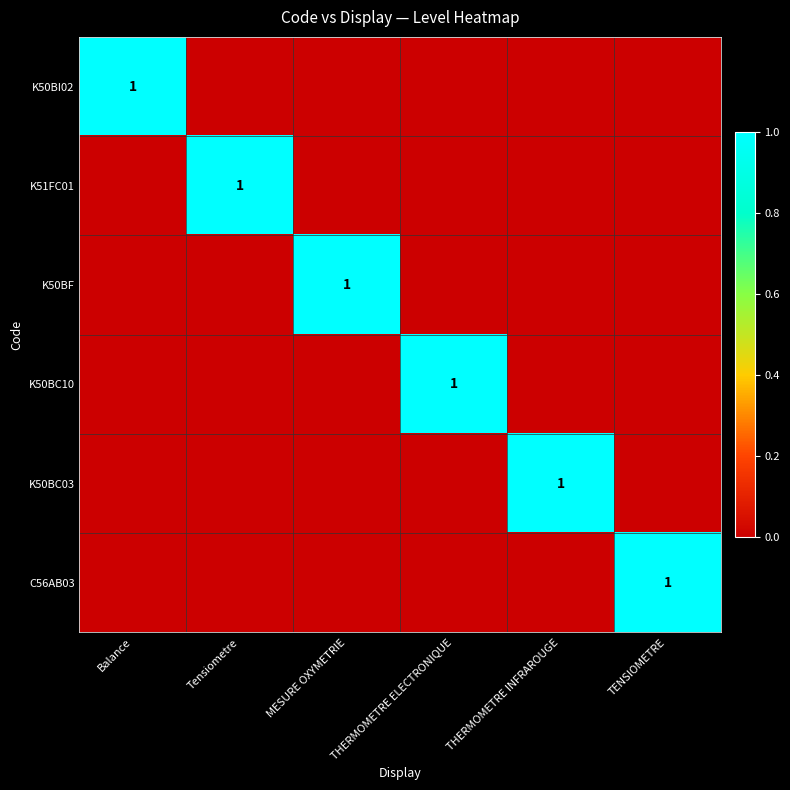

How many K50BI02 values are between 0 and 1?

6